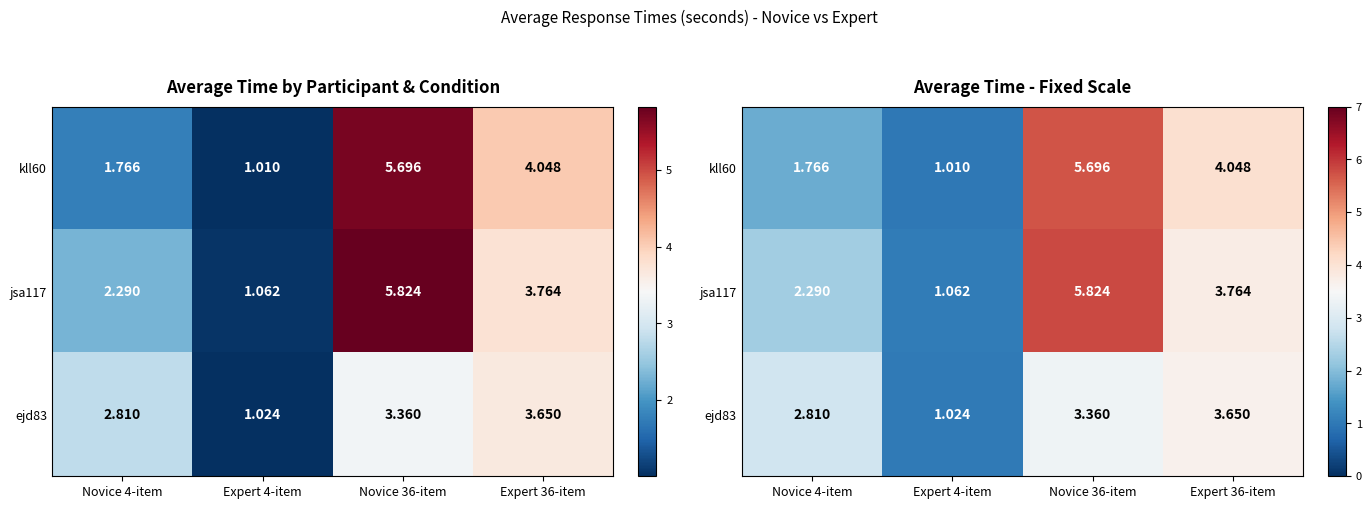

Which series has the widest spread of values?

jsa117